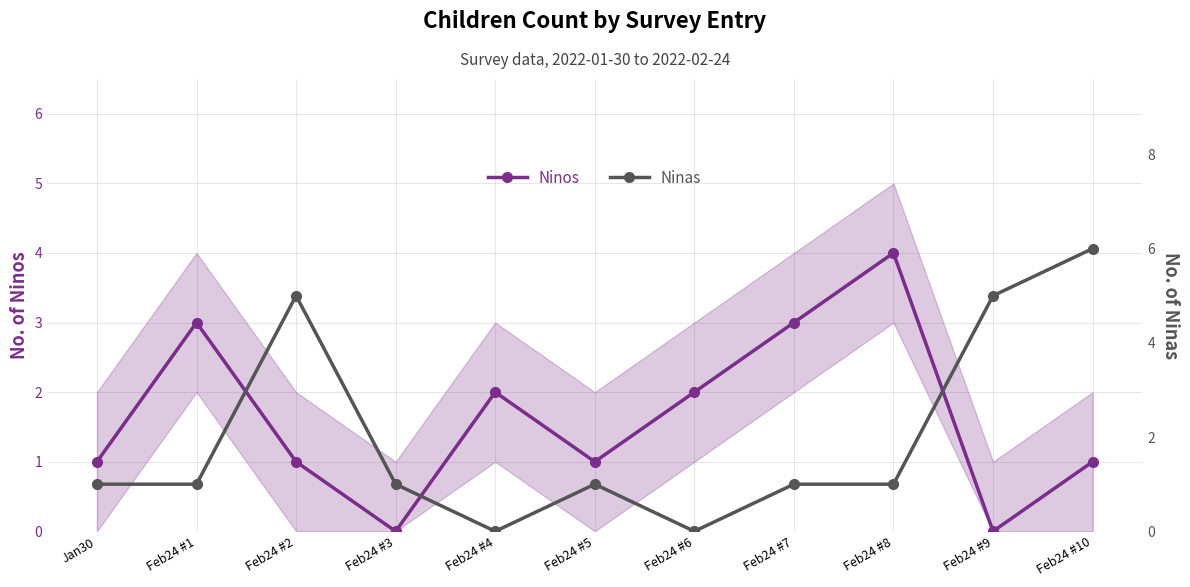

True or false: Ninos and Ninas cross at least once.

True